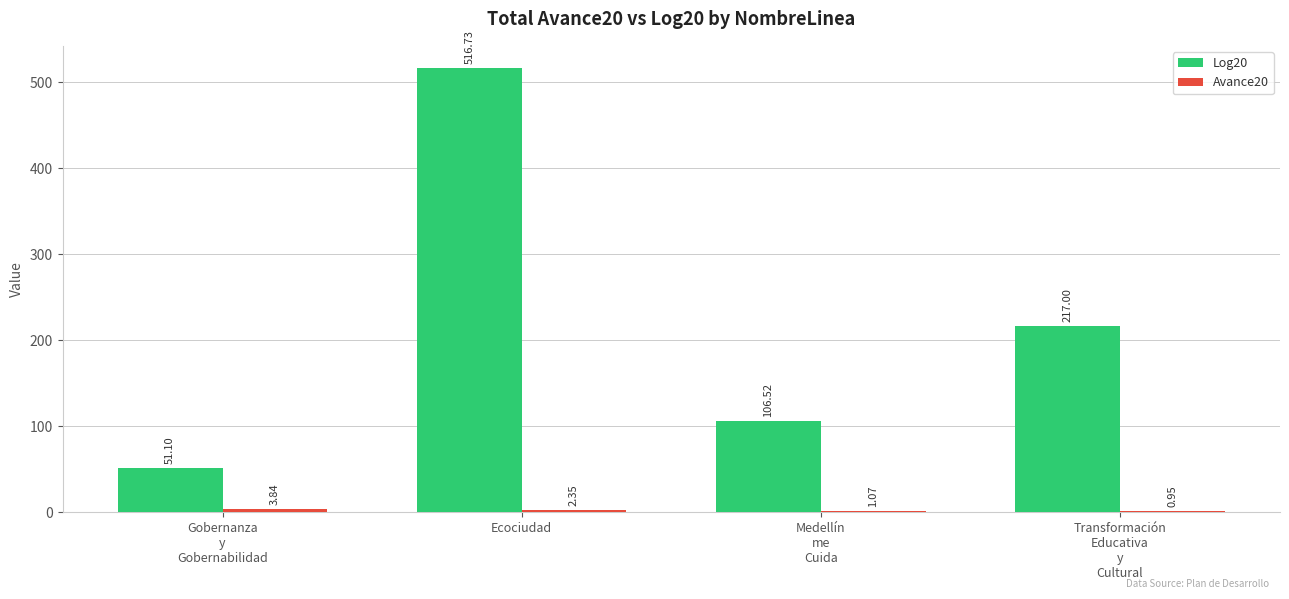

Which series changed the most between Ecociudad and Medellín
me
Cuida?

Log20